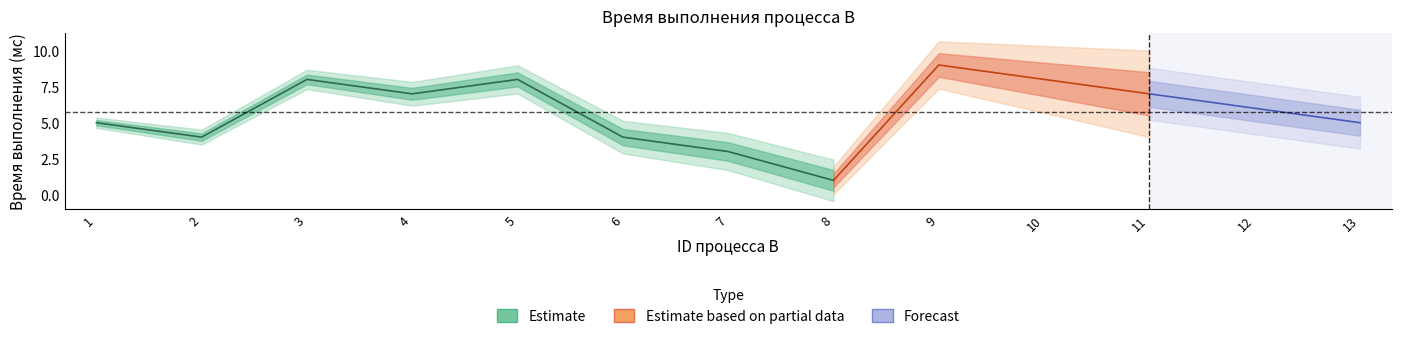

What is the ratio of the value at 6 to the value at 3?

0.5